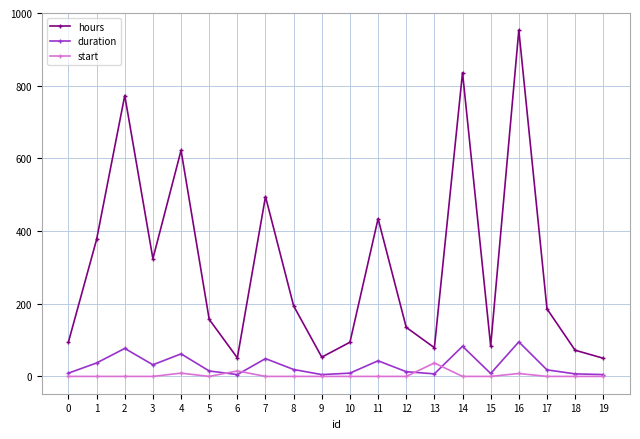

What is the difference between the hours values at 6 and 16?

902